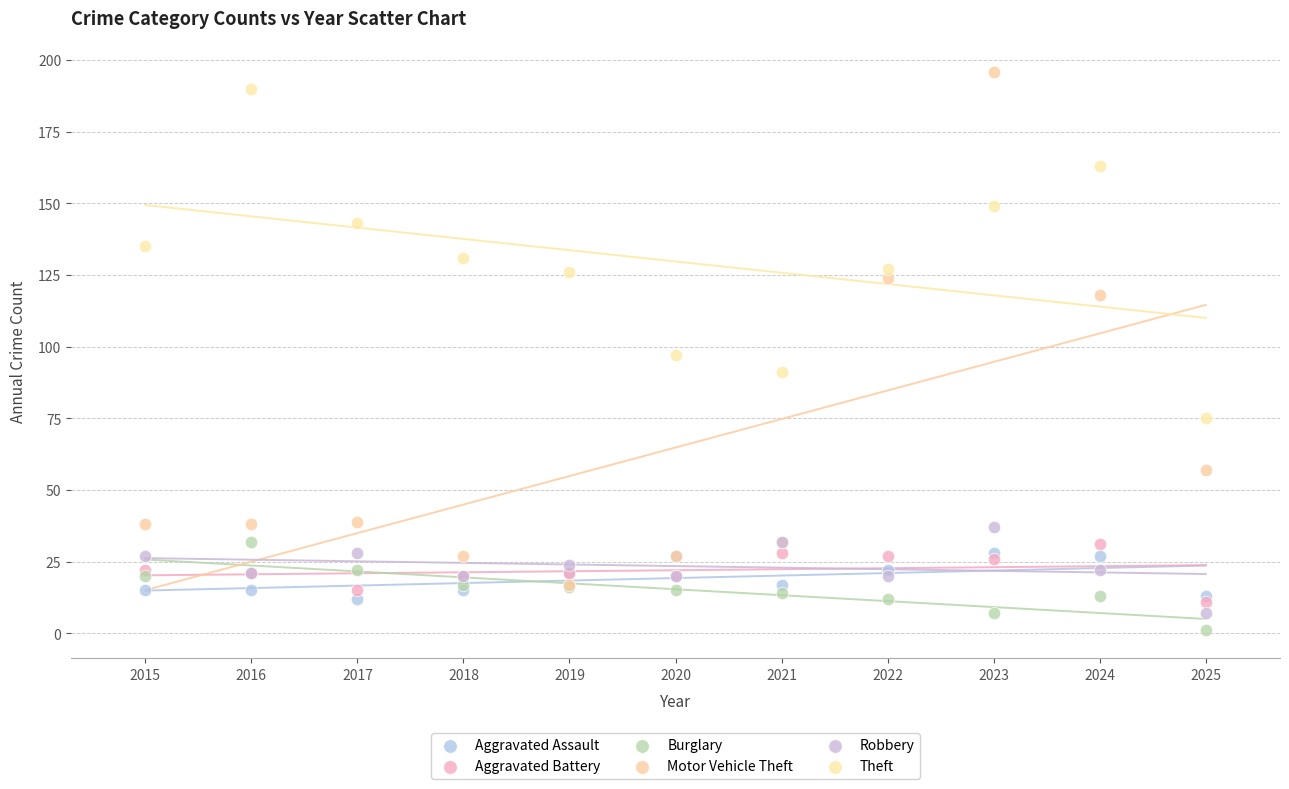

In the Motor Vehicle Theft series, what Y value is closest to 106?

118